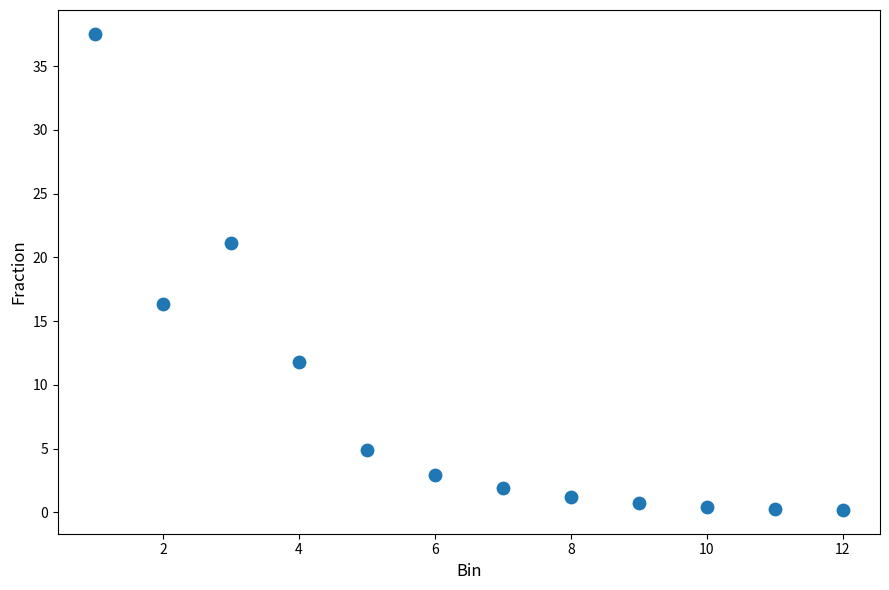

What is the average X value?

6.5